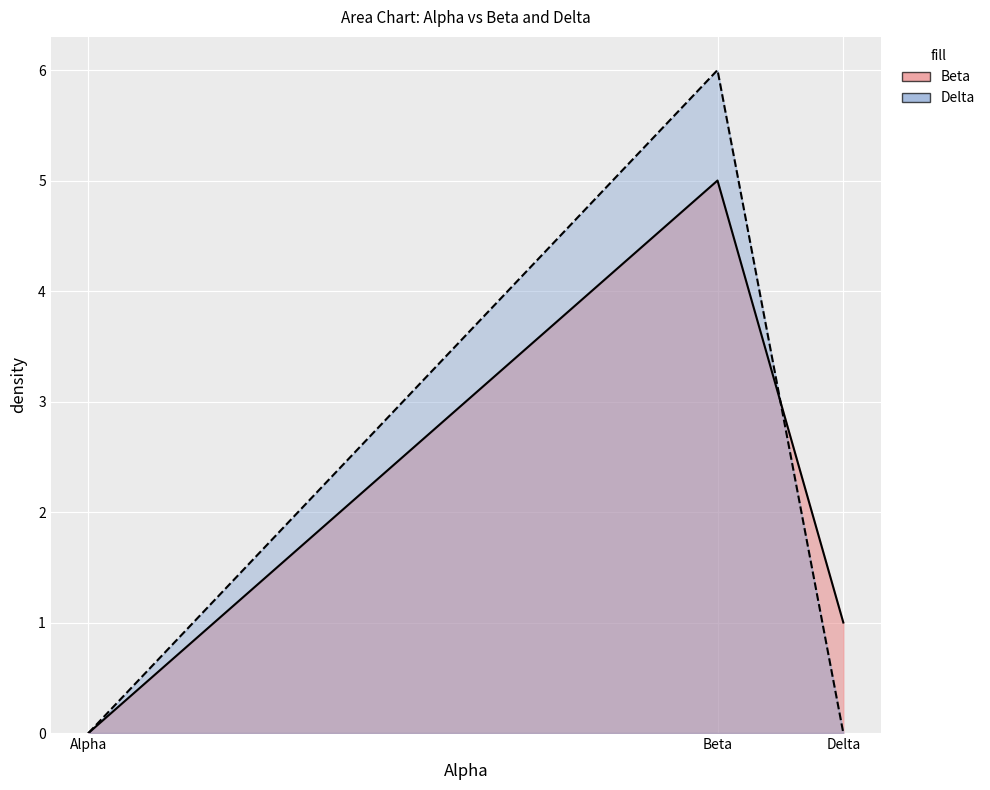

Which category has the highest value across all series?

Beta